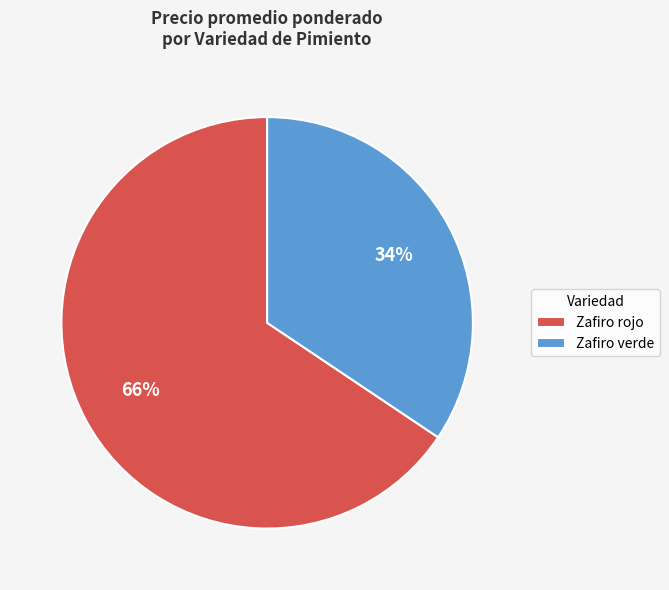

Which slice is the smallest?

Zafiro verde